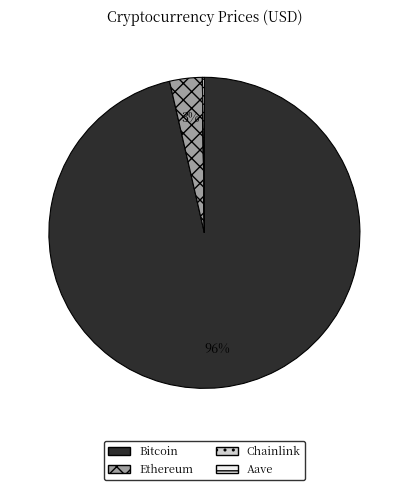

What percentage is the Ethereum slice, to the nearest percent?

3%